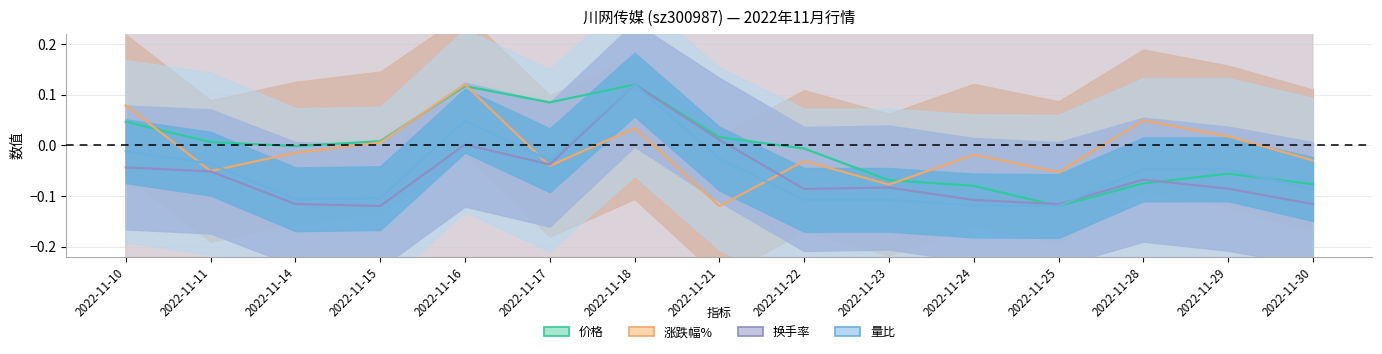

List the labels in order of 量比 value, smallest first.

2022-11-25, 2022-11-24, 2022-11-22, 2022-11-23, 2022-11-14, 2022-11-15, 2022-11-30, 2022-11-28, 2022-11-29, 2022-11-11, 2022-11-17, 2022-11-21, 2022-11-10, 2022-11-16, 2022-11-18